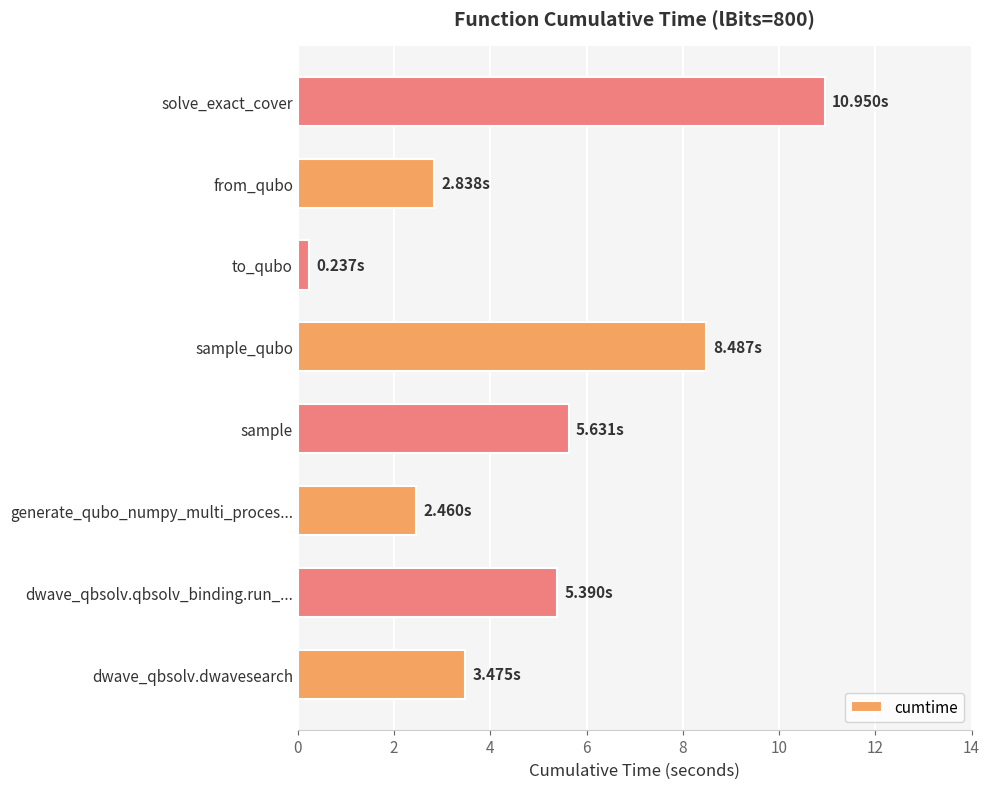

What is the difference between the second highest and second lowest values?

6.0